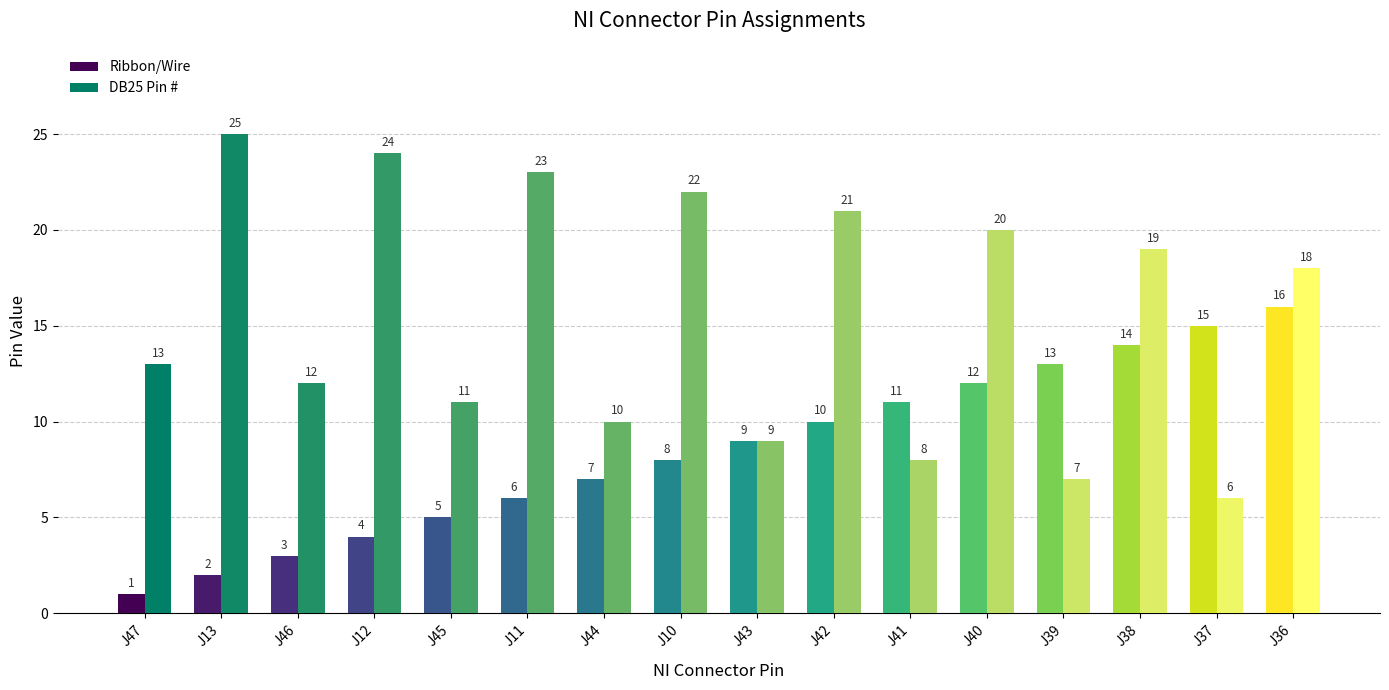

Where does the DB25 Pin # series first go above 18?

J13